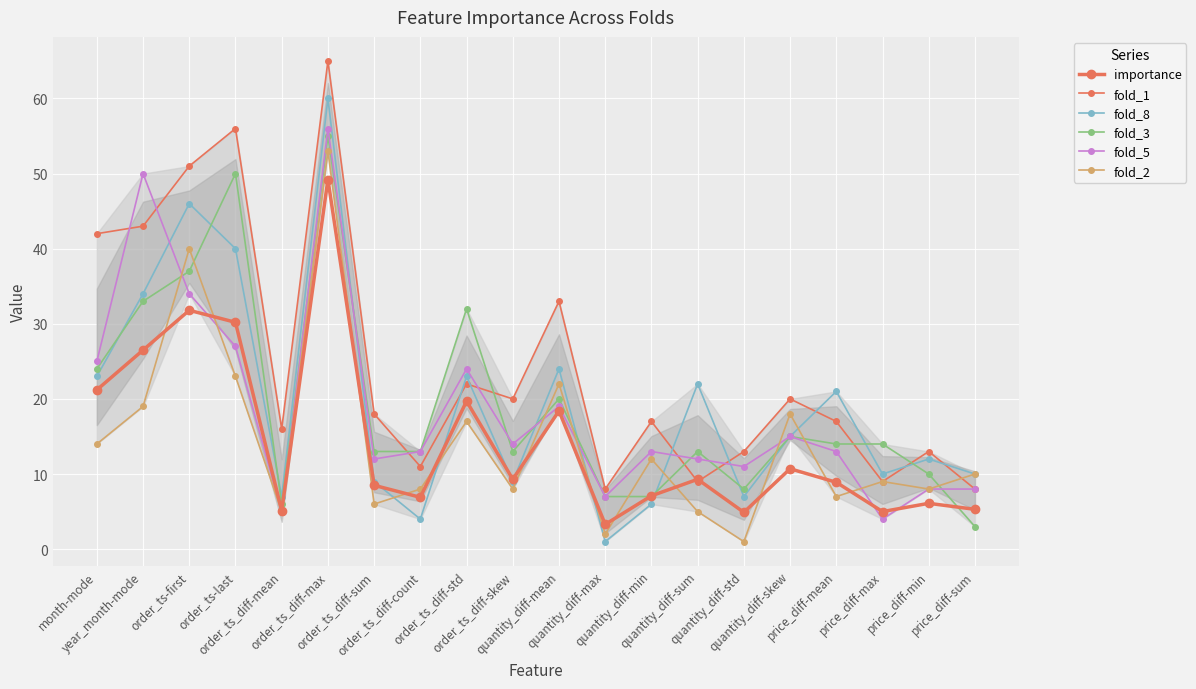

Where does the fold_8 series first go above 15?

month-mode